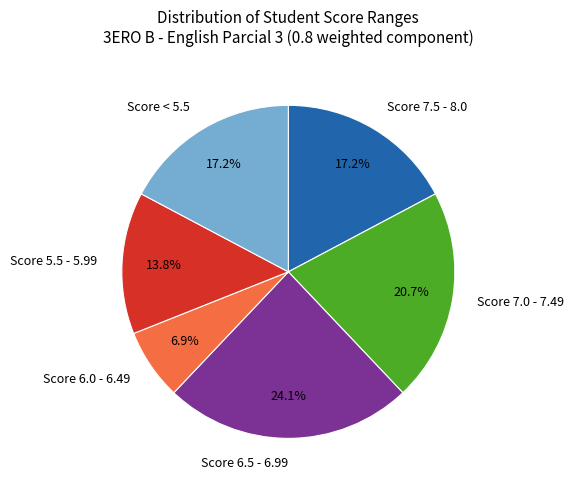

What percentage is NOT represented by Score 7.5 - 8.0?

82.8%